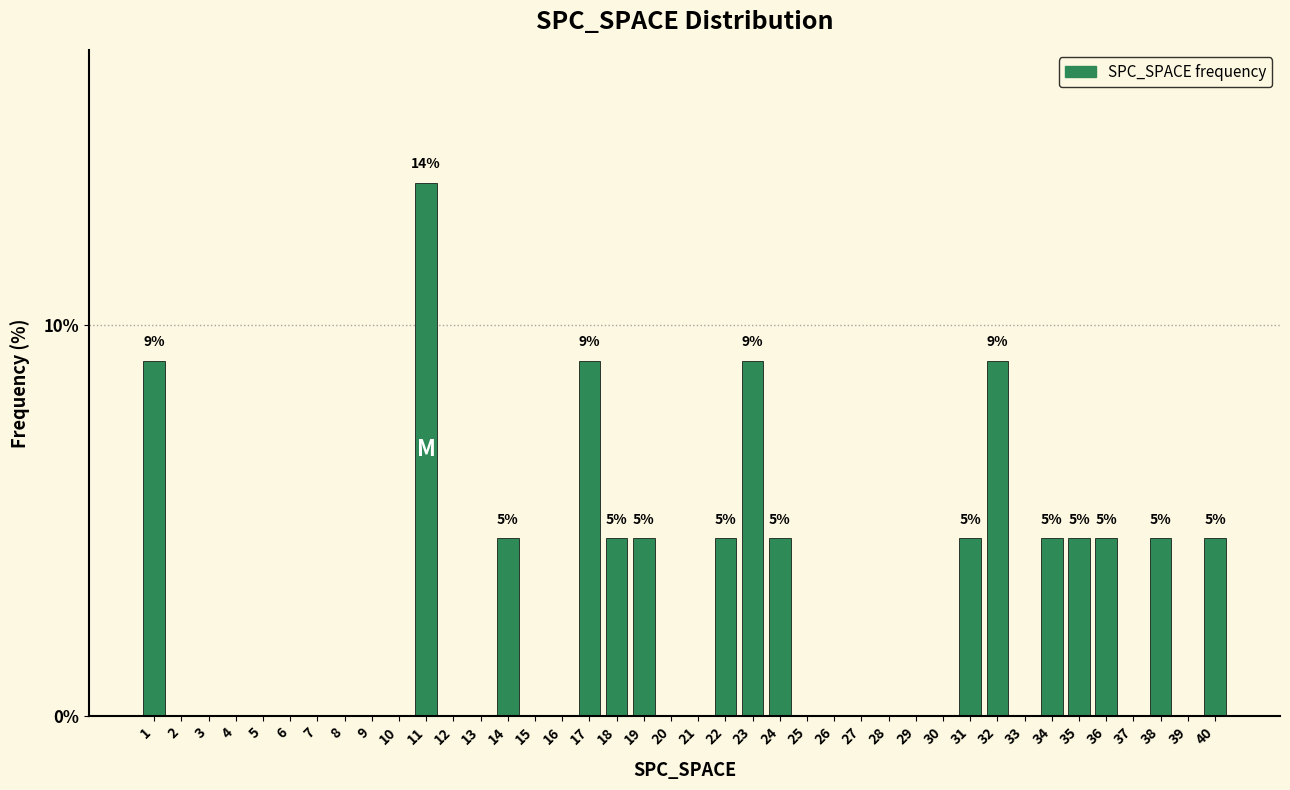

What is the sum of the values at 24 and 19?

9.1